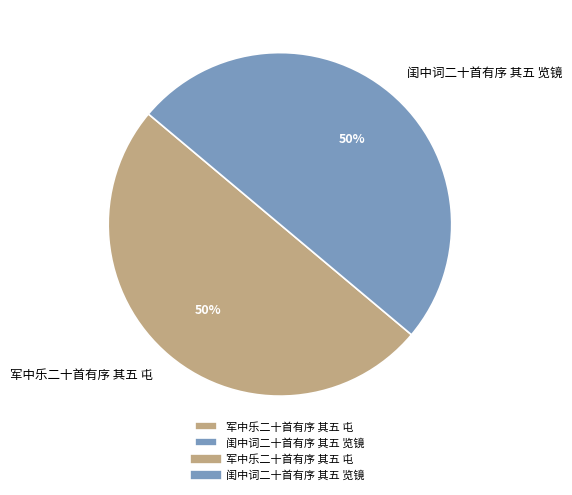

Is the sum of 闺中词二十首有序 其五 览镜 and 军中乐二十首有序 其五 屯 greater than half?

Yes